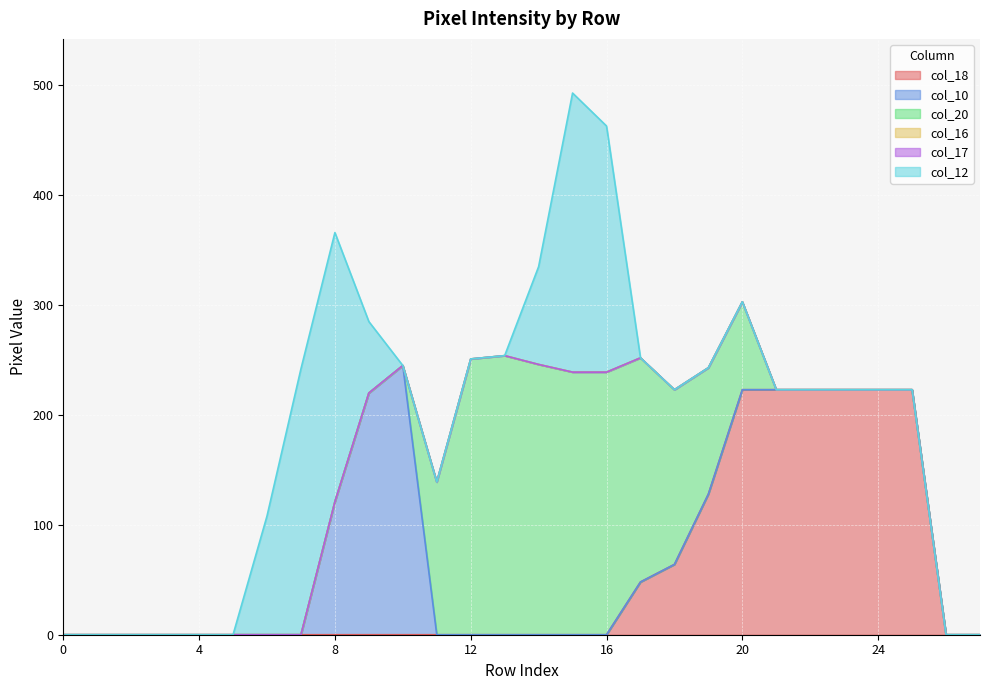

True or false: col_17 and col_16 intersect in this chart.

False